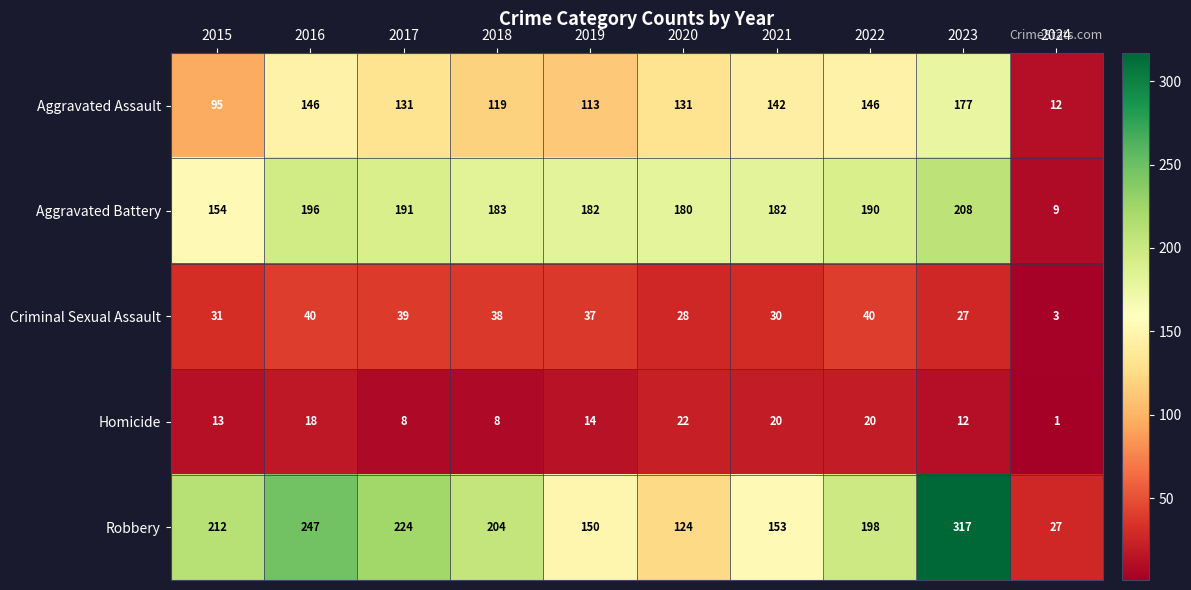

What is the smallest value displayed?

1